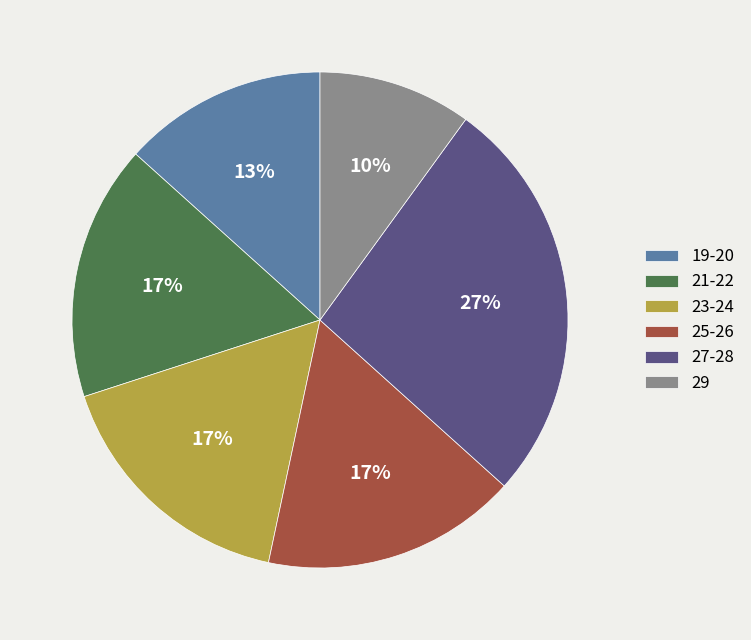

Is 27-28 the majority of the pie?

No